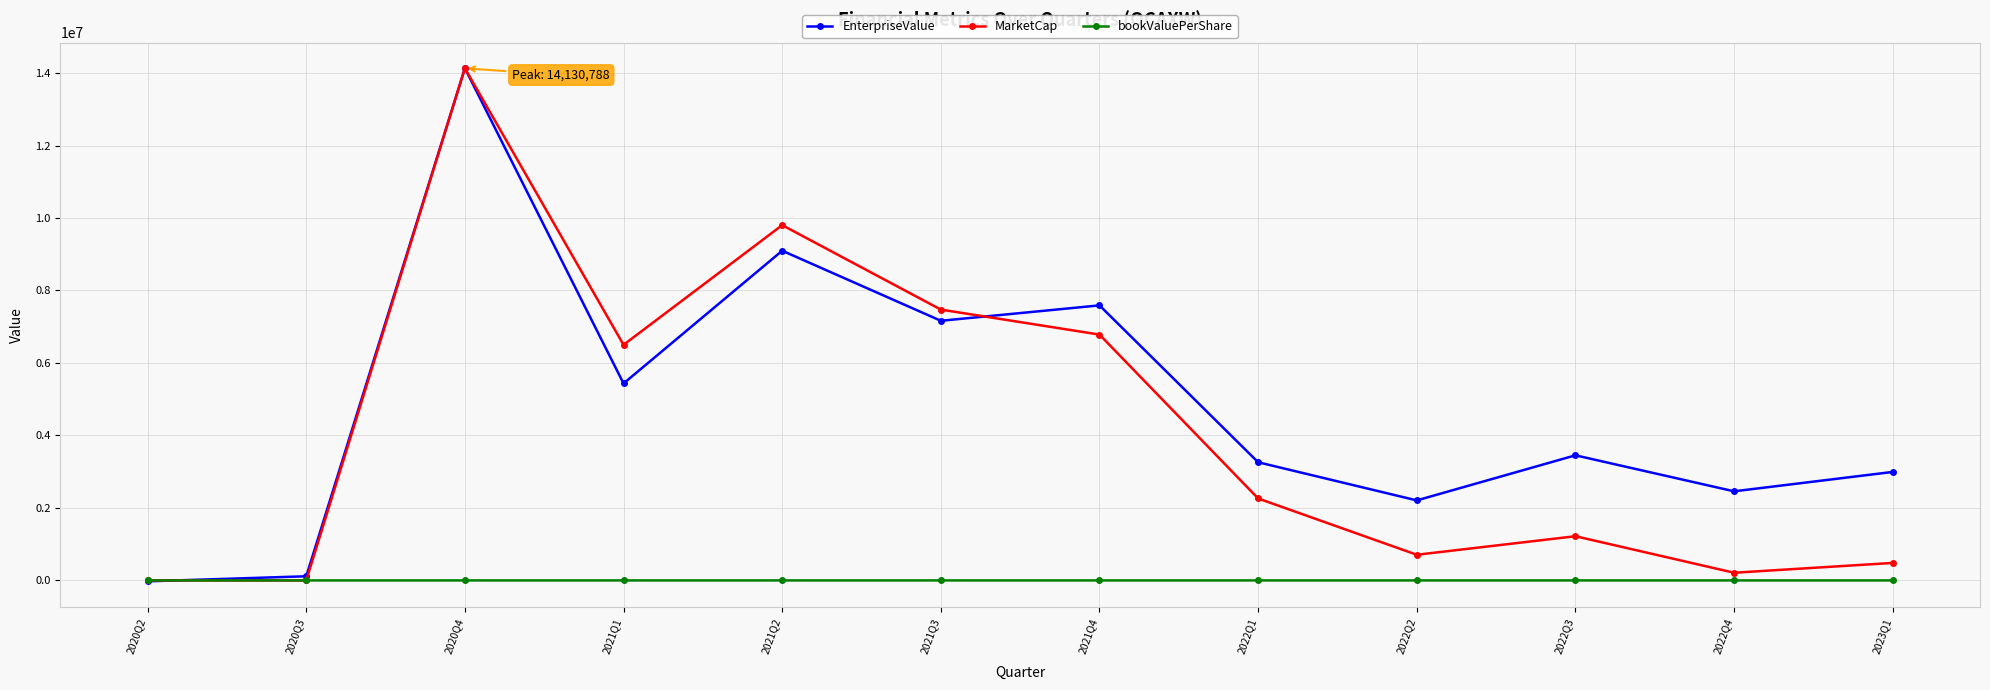

Is it true that MarketCap equals 9802551.2 at 2021Q2?

True